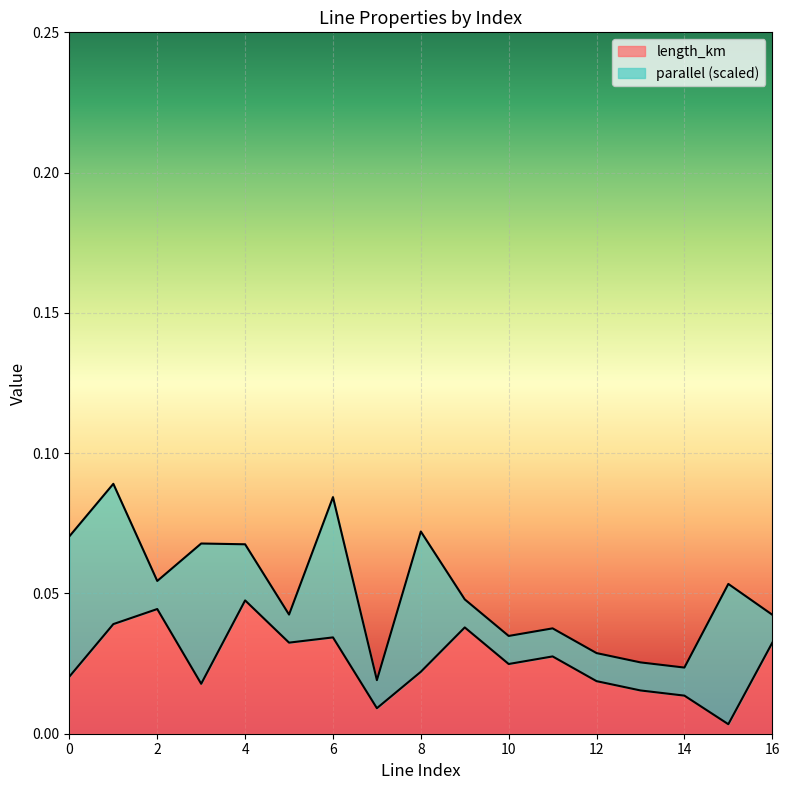

List the labels in order of value, largest first.

4, 2, 1, 9, 6, 5, 16, 11, 10, 8, 0, 12, 3, 13, 14, 7, 15